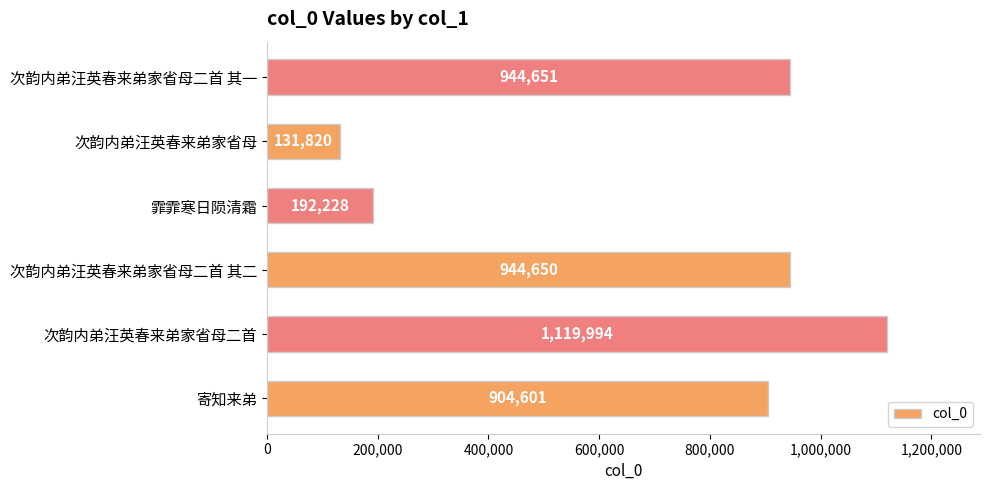

The chart shows a value of 1119994 at 次韵内弟汪英春来弟家省母二首. True or false?

True